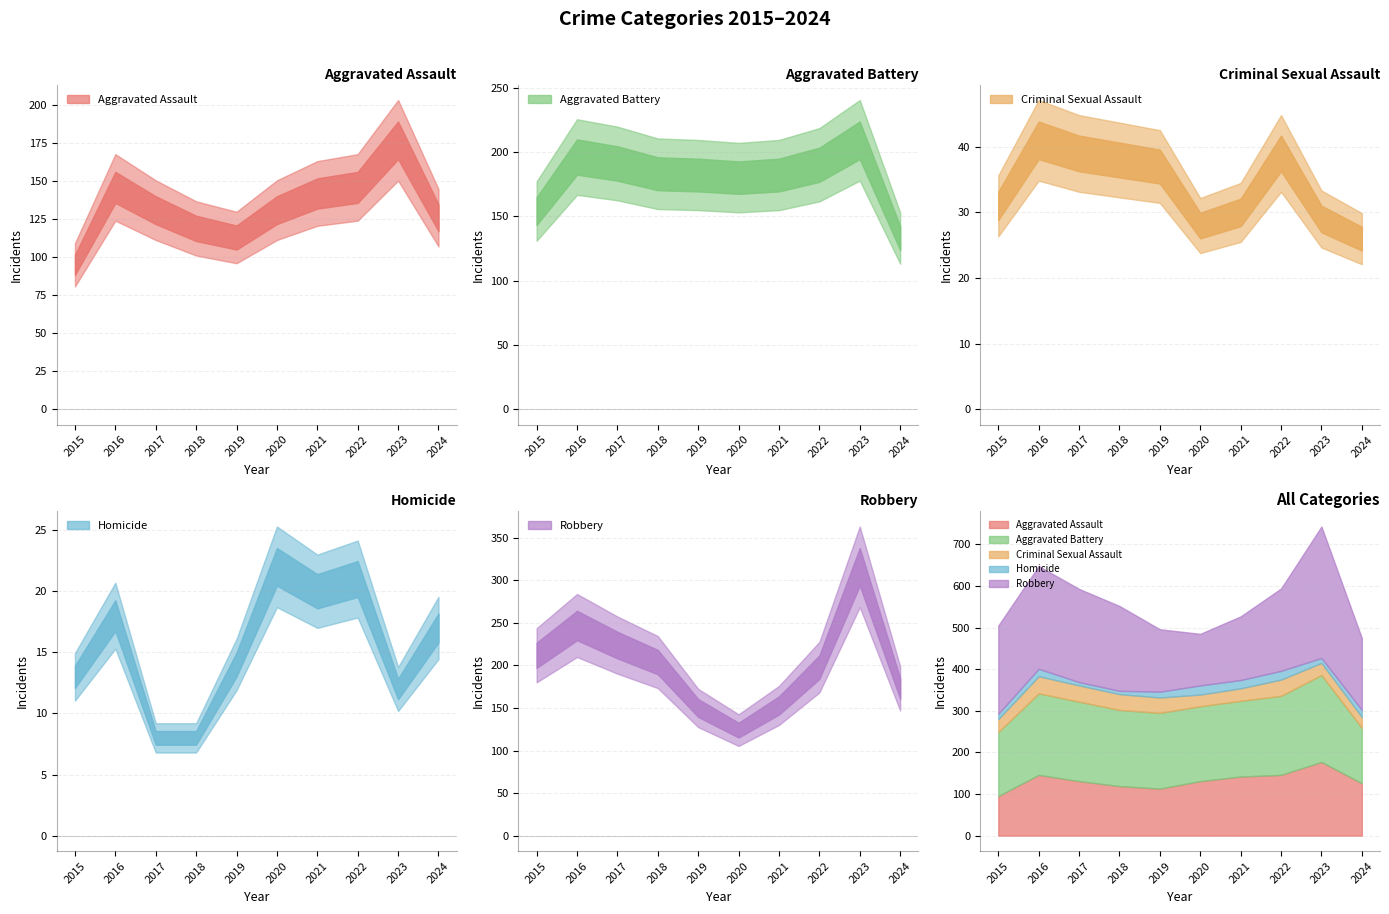

Reading right to left, list all the values displayed in this chart.

Aggravated Assault: 126	177	146	142	131	113	119	131	146	95
Aggravated Battery: 133	209	190	182	180	182	183	191	196	154
Criminal Sexual Assault: 26	29	39	30	28	37	38	39	41	31
Homicide: 17	12	21	20	22	14	8	8	18	13
Robbery: 173	316	198	153	124	150	204	224	247	212